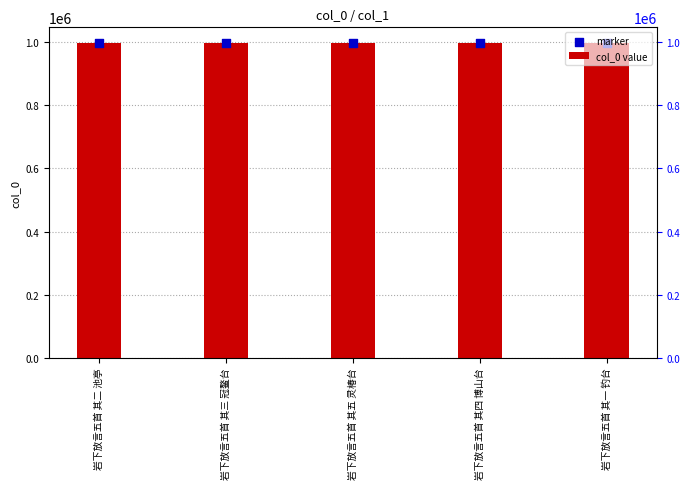

Which series contains the highest Y value?

col_0 value